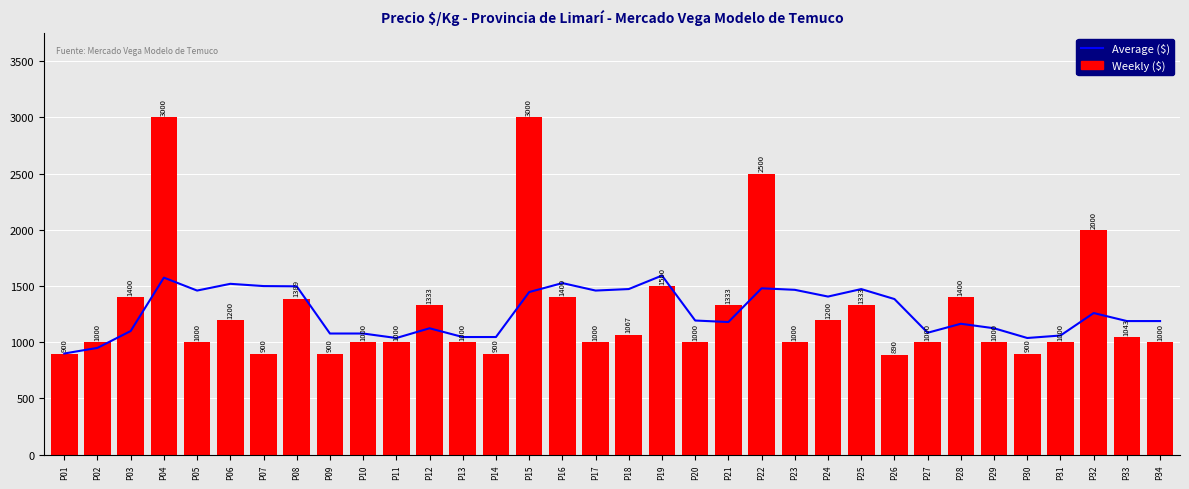

What is the value of the Precio $/Kg bar at the 8th from the left?

1389.0